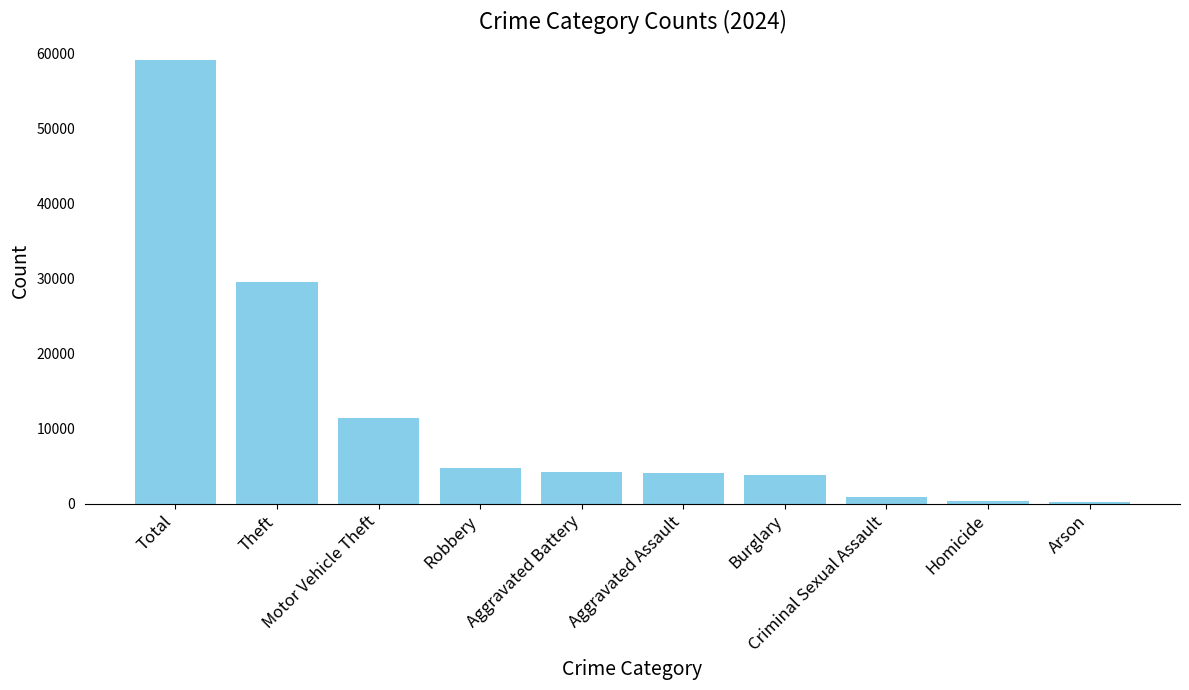

What position from the right is Motor Vehicle Theft?

8